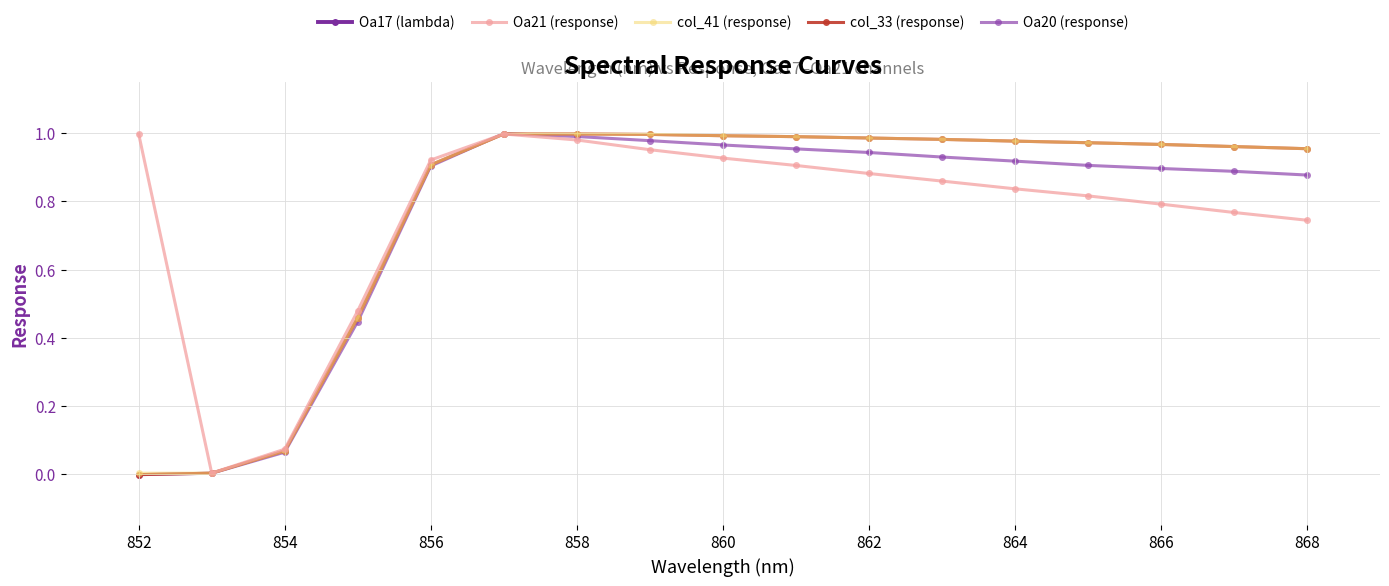

Is it true that Oa17 (lambda) equals 340.8 at 854?

False